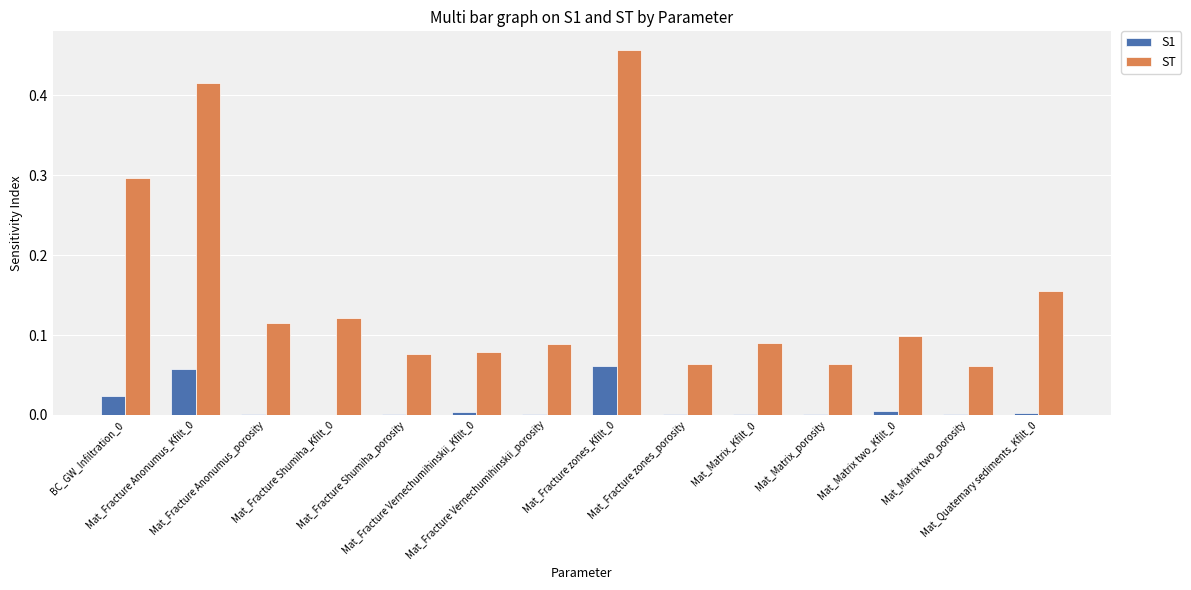

Which series has the largest total across all categories?

ST